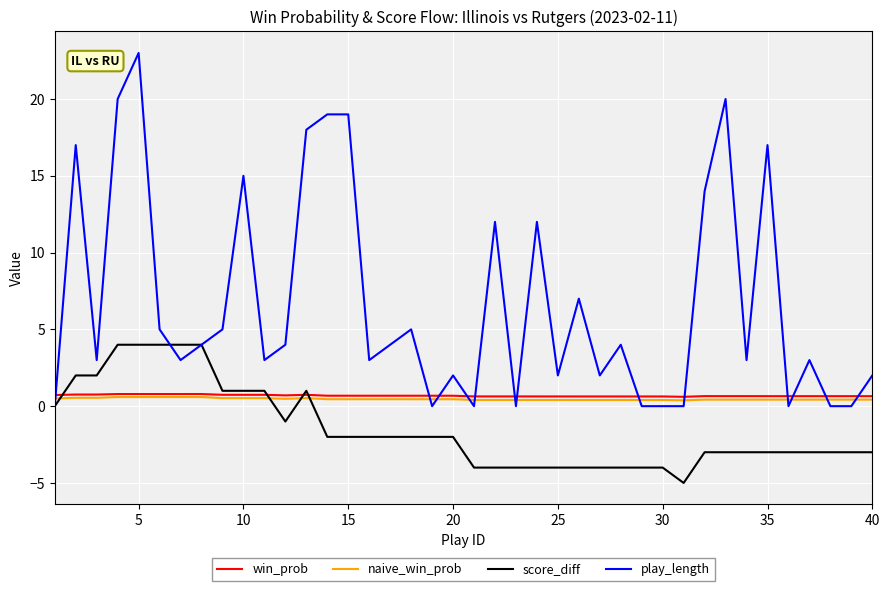

Which series has the largest range (max minus min)?

play_length